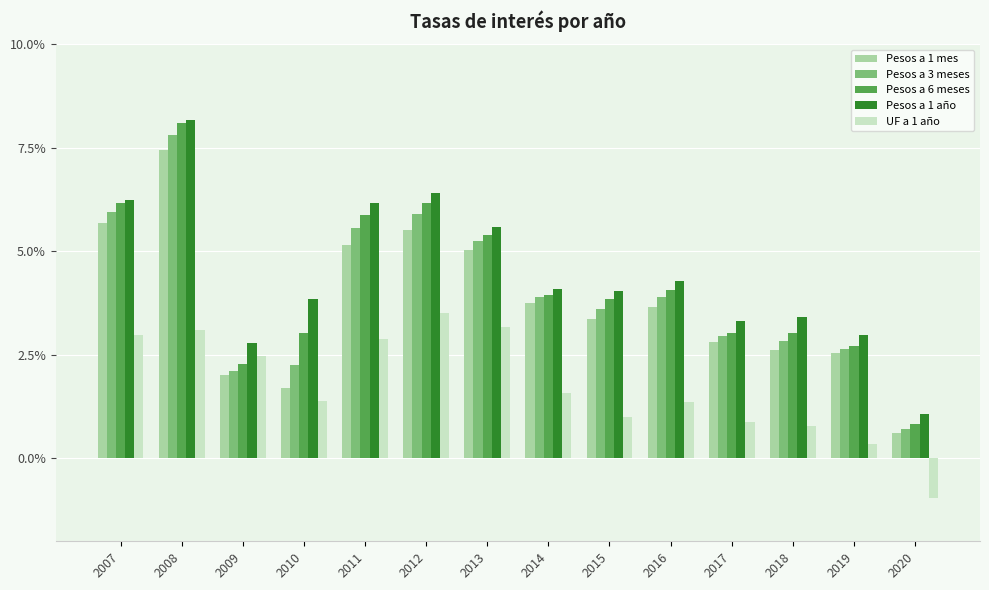

What is the total value across all series at 2007?

27.0